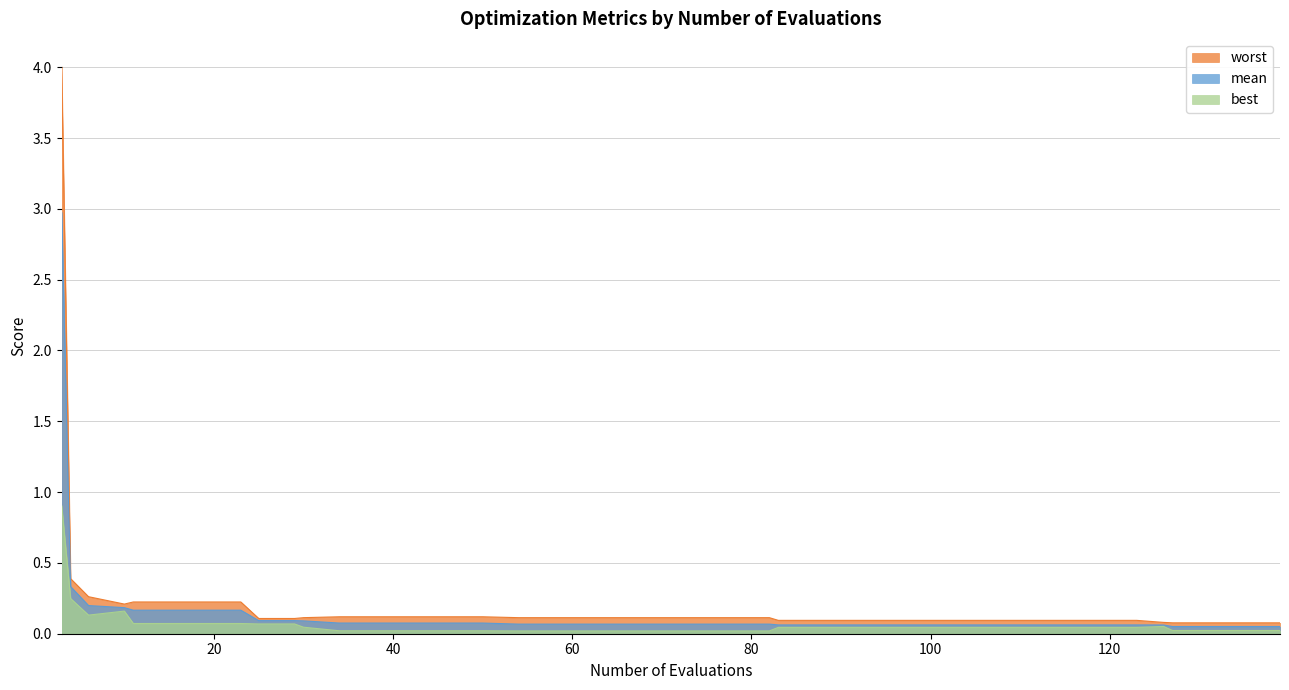

Which series has the widest spread of values?

worst